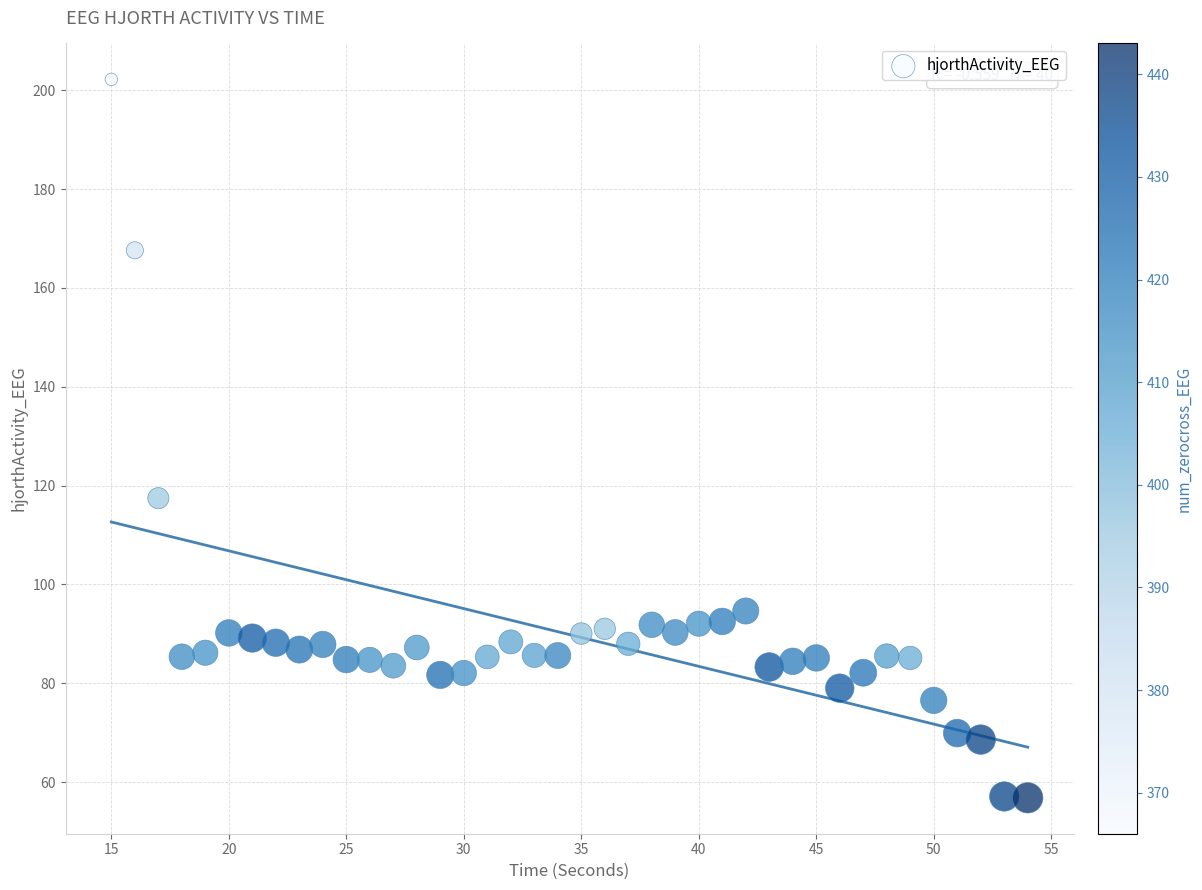

What is the range of Y values (max minus min)?

145.4